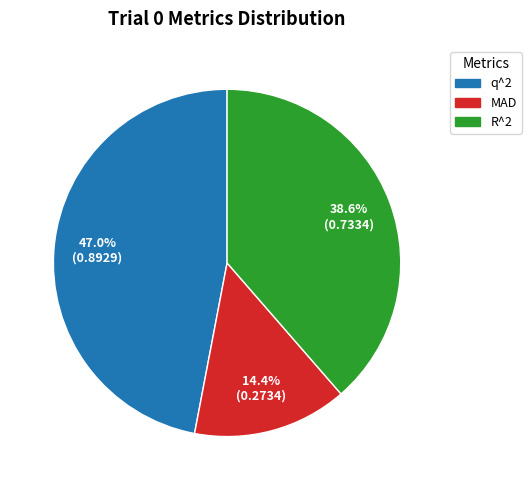

Is it true that q^2 is 60% of the pie?

False